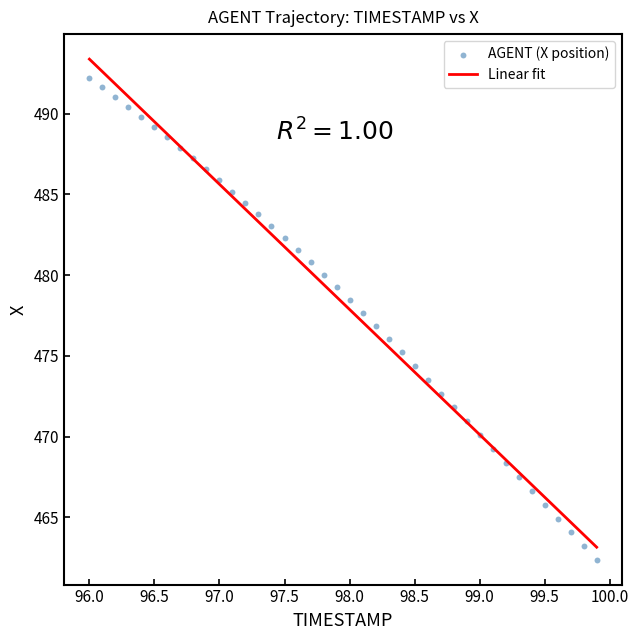

What is the range of X values (max minus min)?

3.9